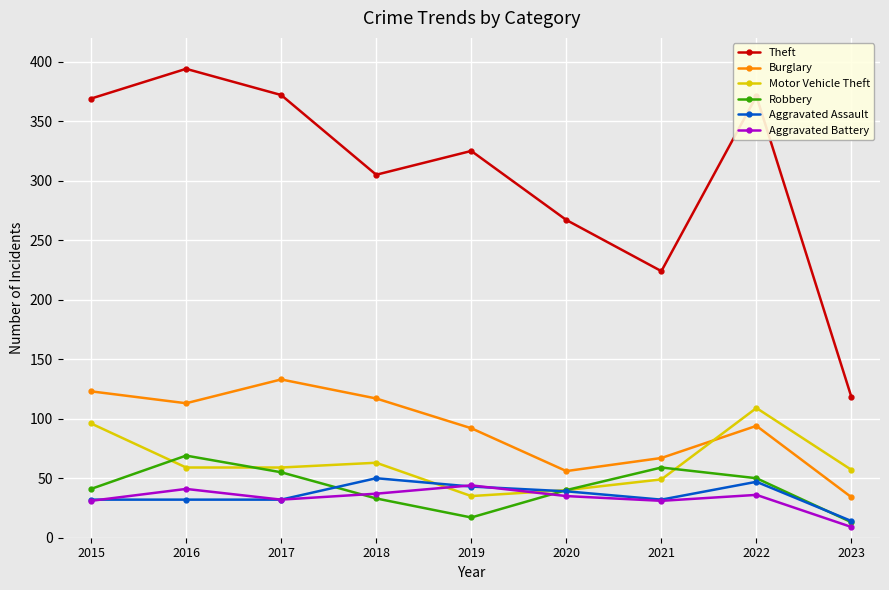

How many series are shown in this chart?

6